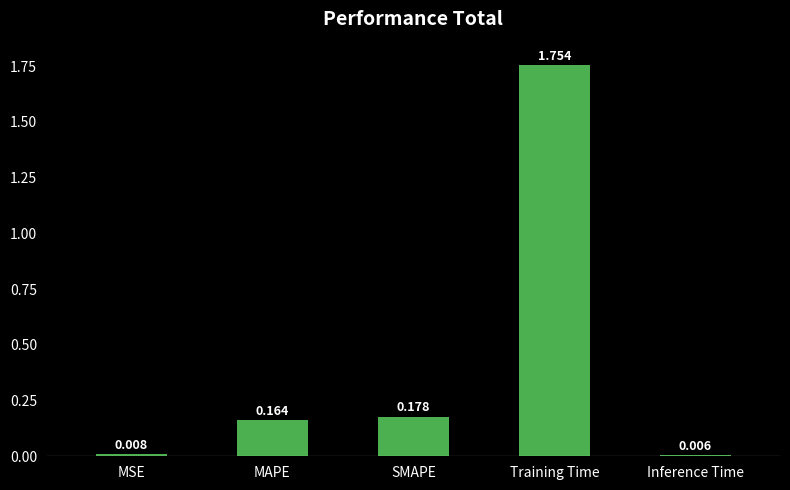

List the labels in order of value, largest first.

Training Time, SMAPE, MAPE, MSE, Inference Time